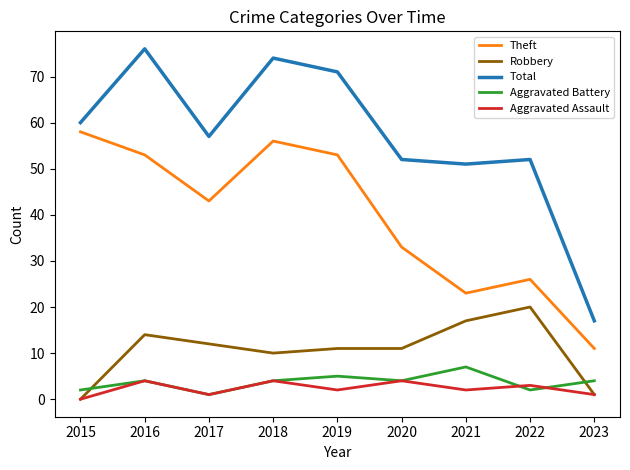

Count the number of data series in this chart.

5